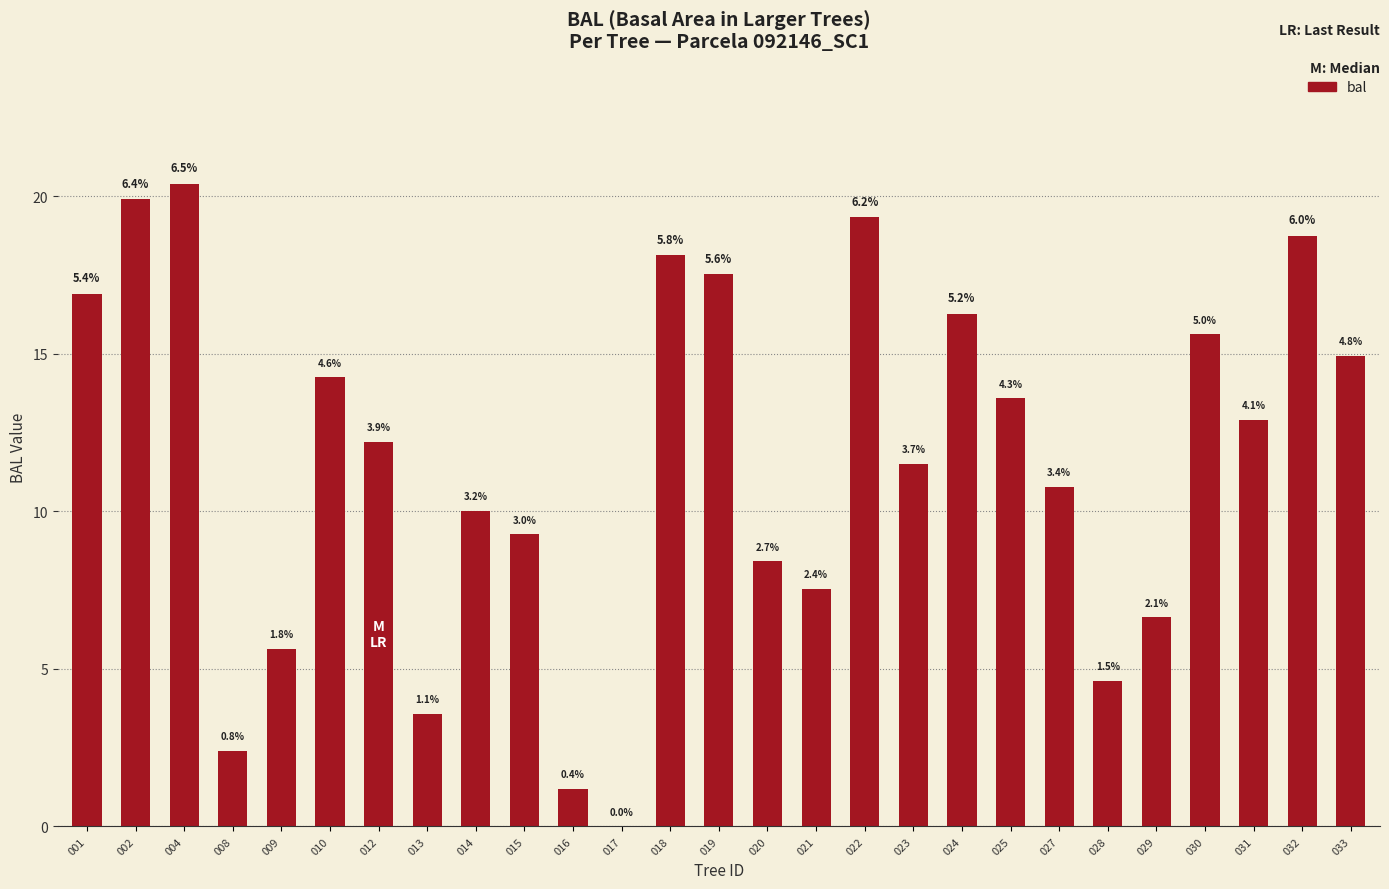

The chart shows a value of 10.0 at 014. True or false?

True